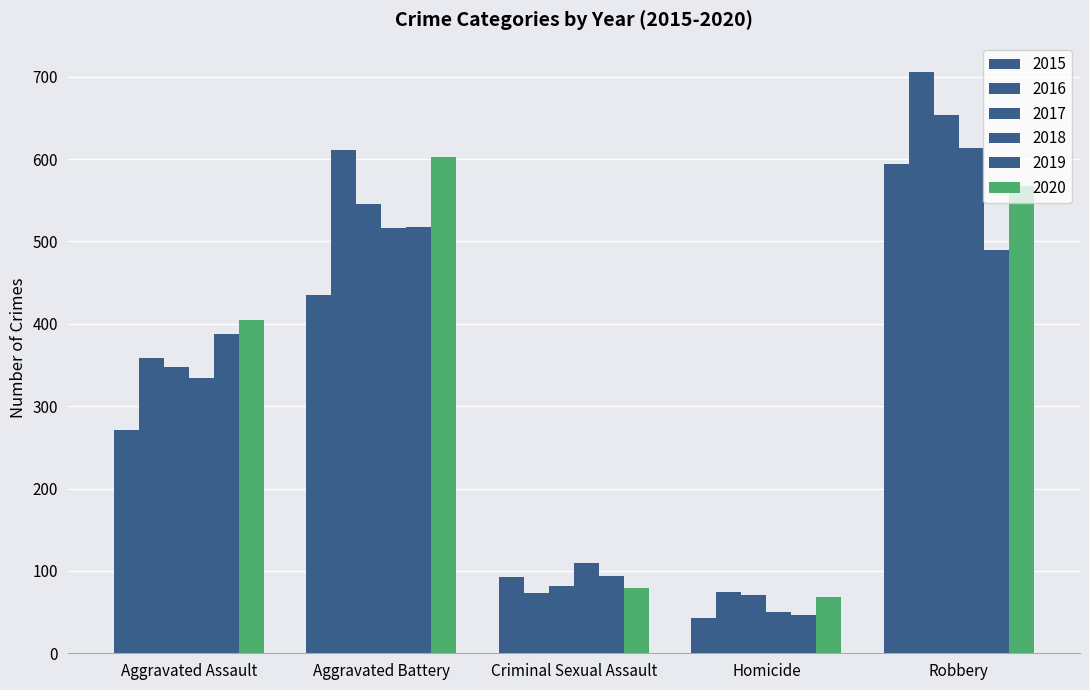

What is the minimum value for 2019?

47